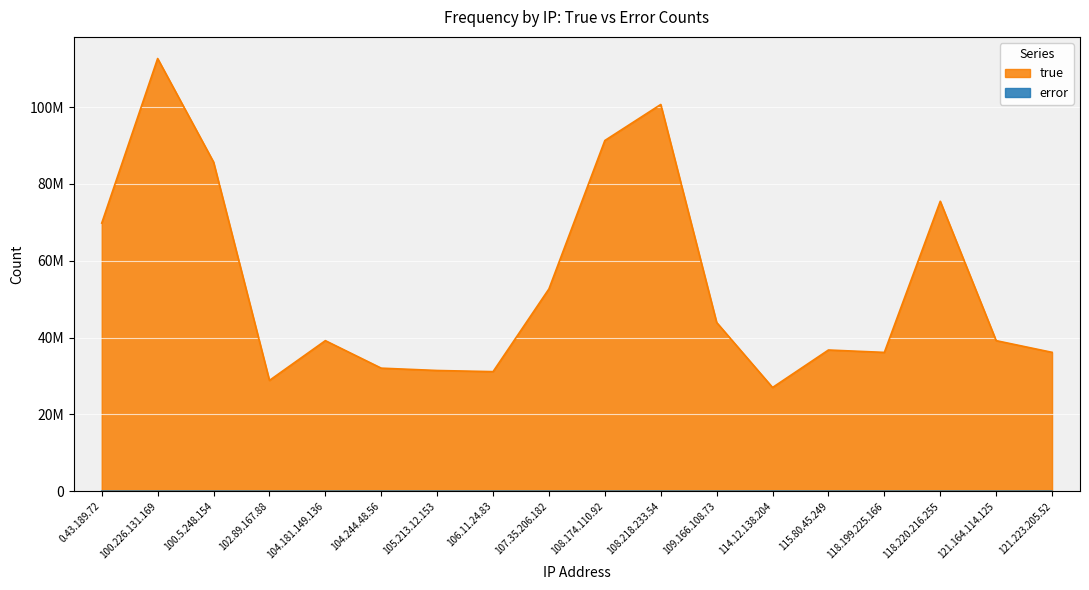

The true series shows 92528461 at 107.35.206.182. True or false?

False